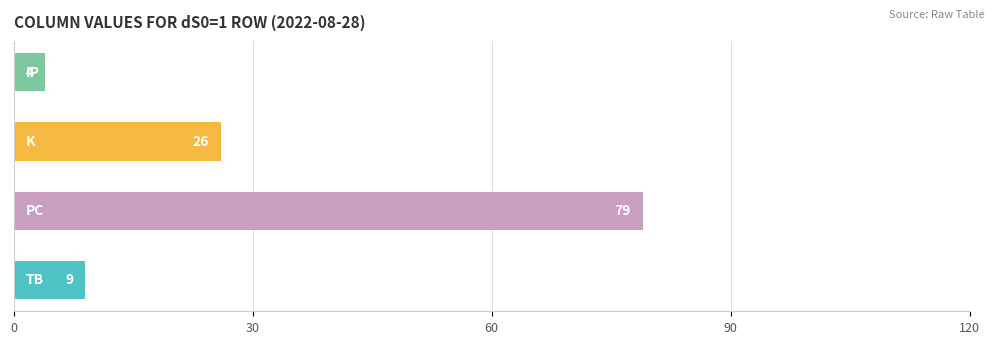

How many categories are shown in the chart?

4